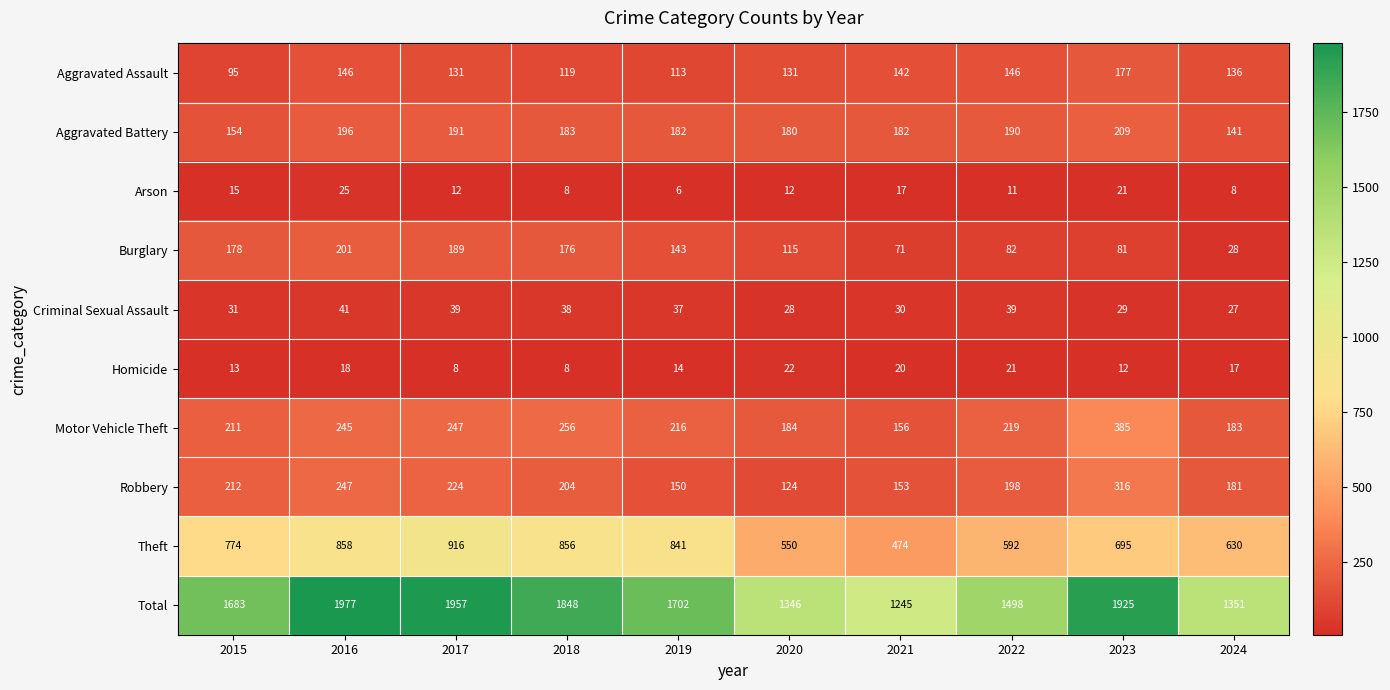

At which category is the sum across all series the highest?

2016